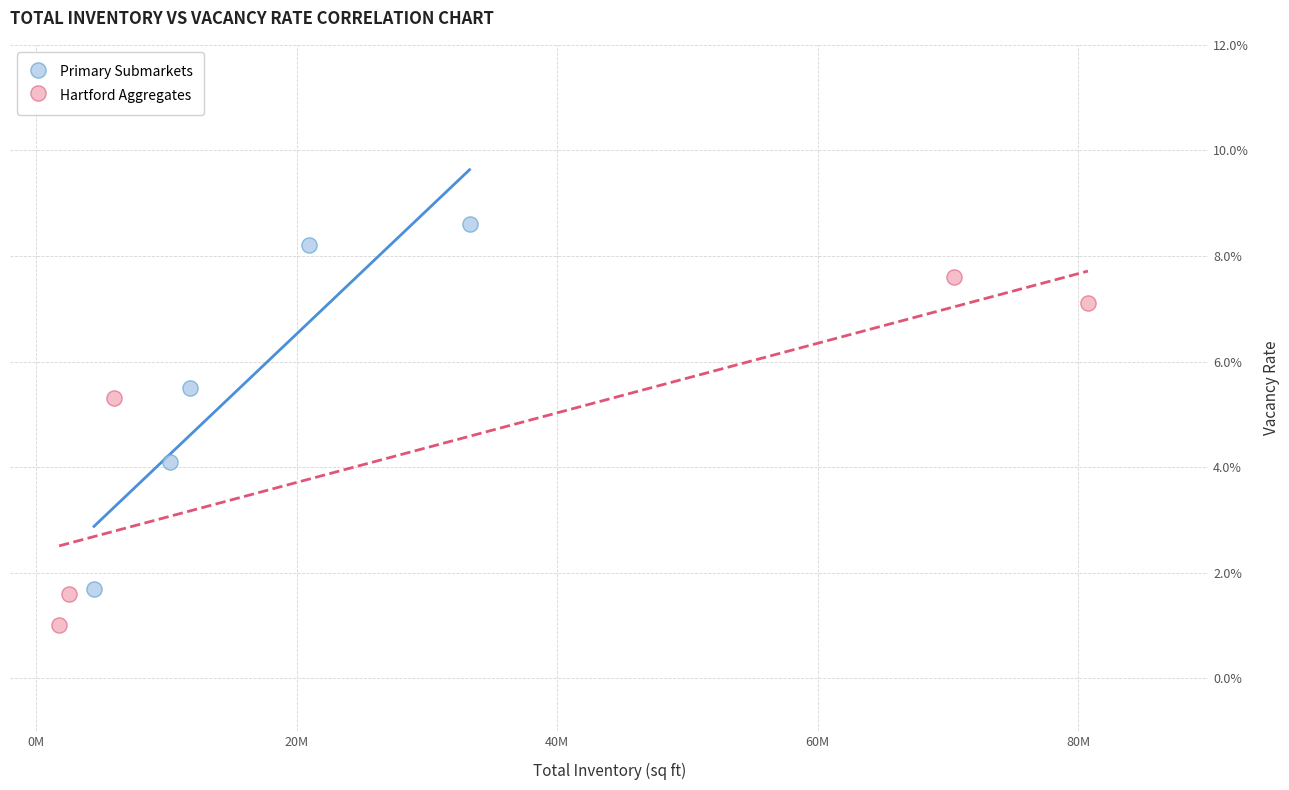

What are all the series names shown in the legend?

Primary Submarkets, Hartford Aggregates